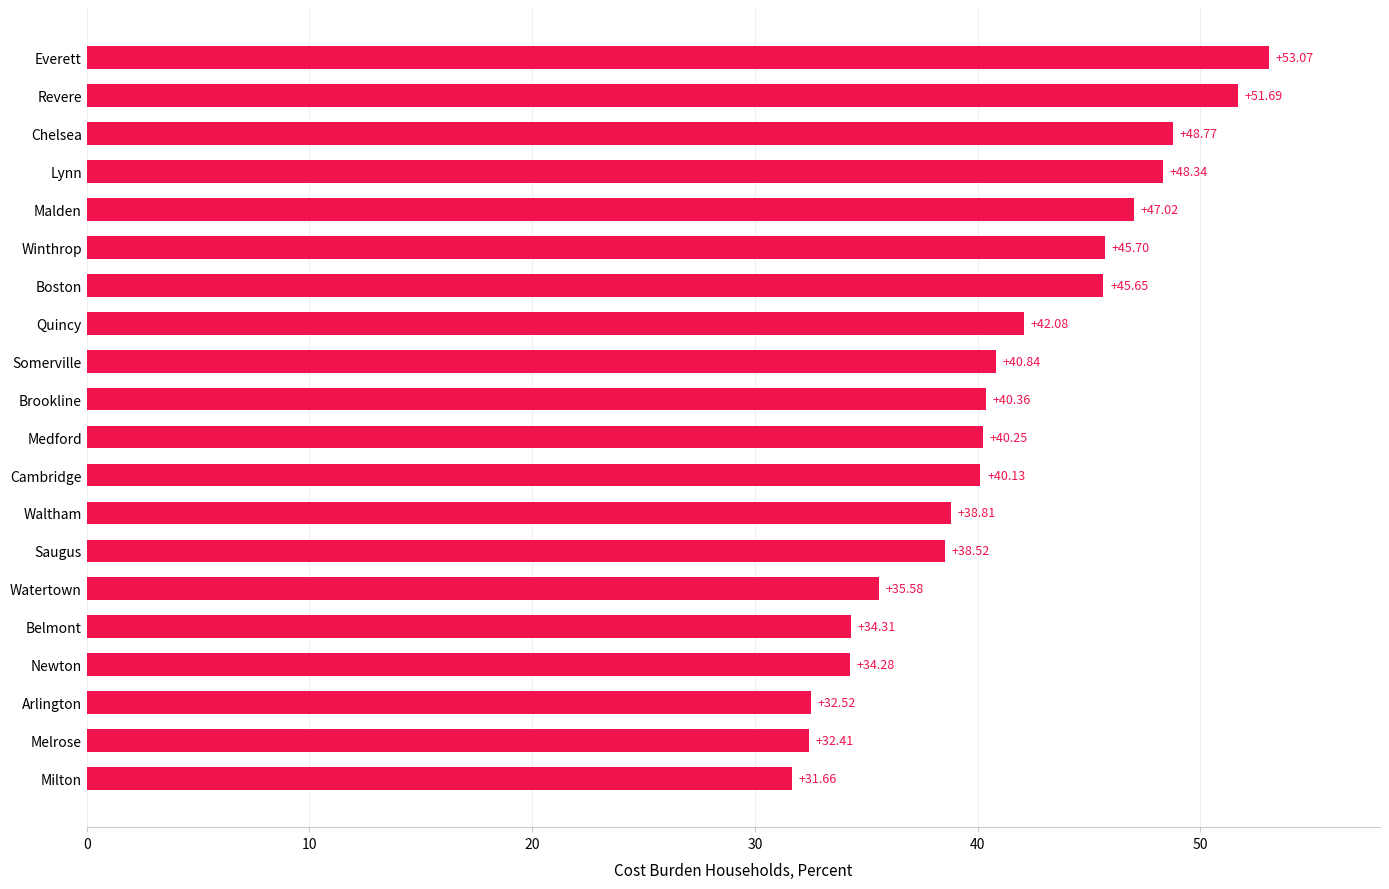

What is the maximum value shown in the chart?

53.1